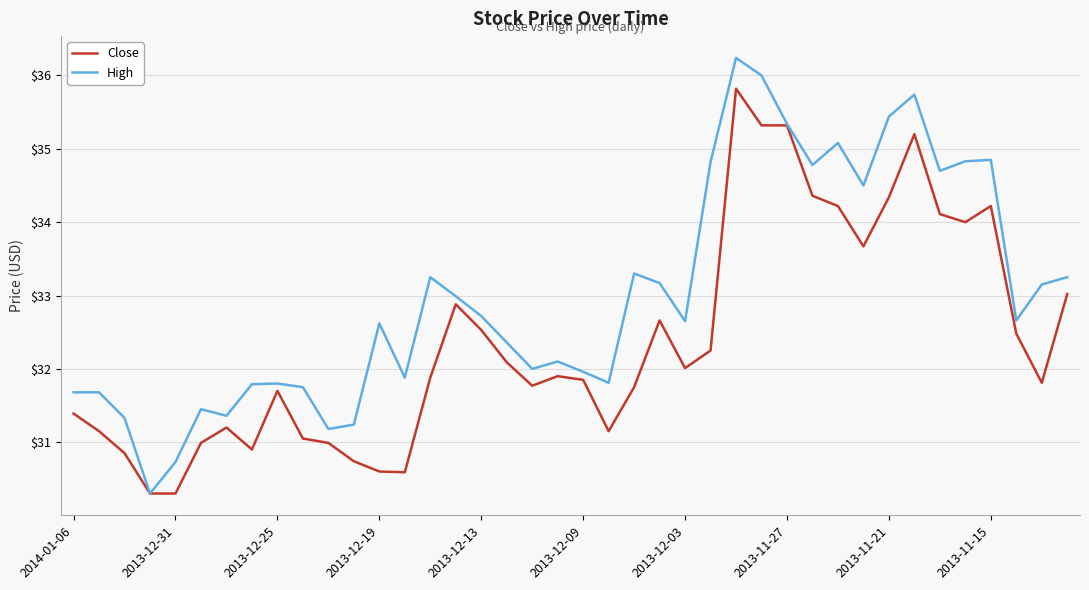

Which series has the largest total across all categories?

High